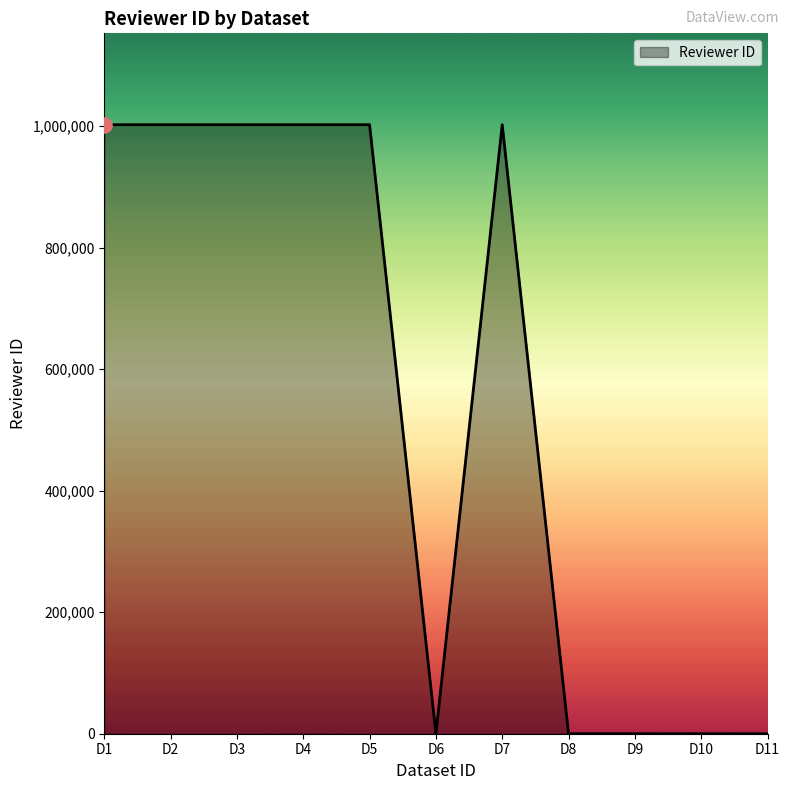

What is the change in value from D5 to D11?

-1002436